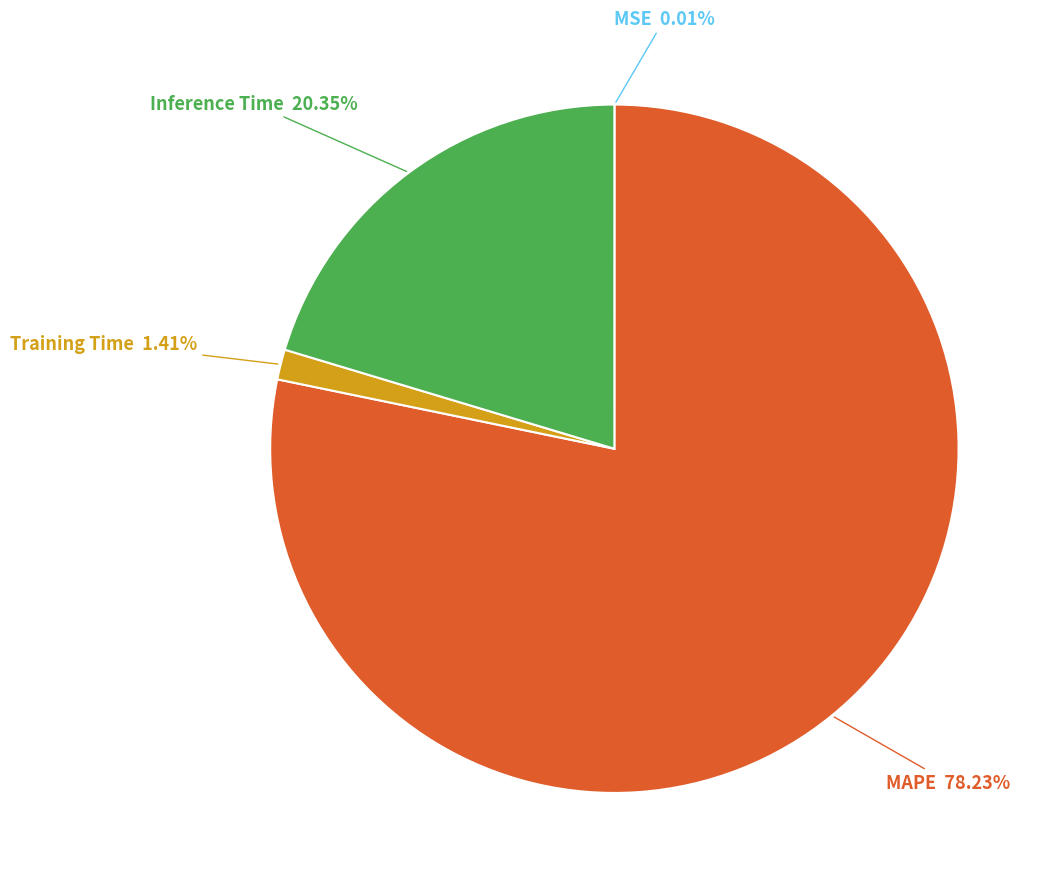

Does any single category account for the majority?

Yes